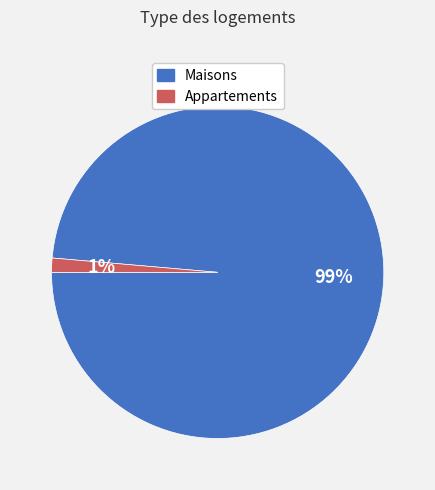

Between Maisons and Appartements, which is larger?

Maisons